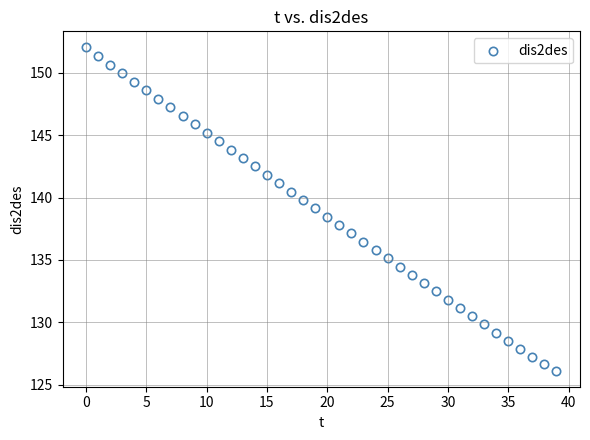

What is the range of Y values (max minus min)?

25.9